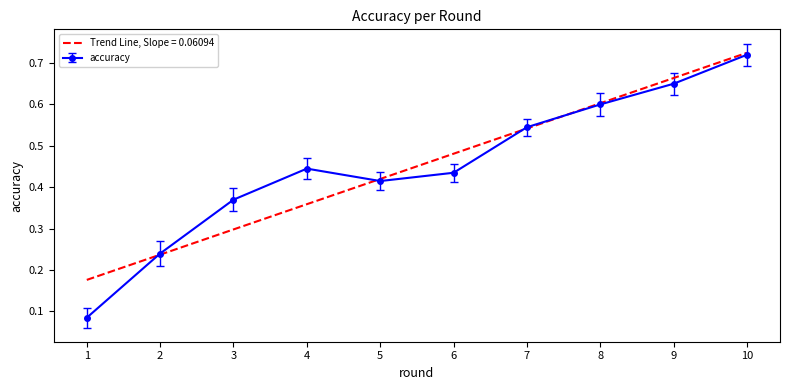

The value at 1 is 0.1. True or false?

True